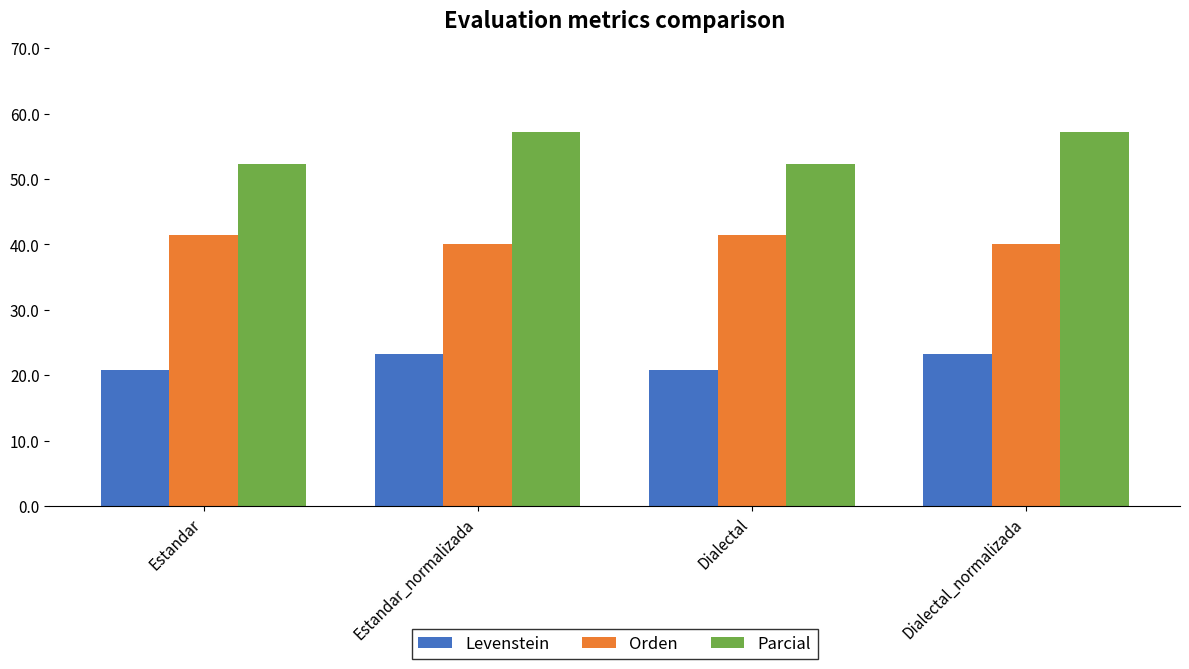

The Parcial series shows 29.2 at Estandar_normalizada. True or false?

False